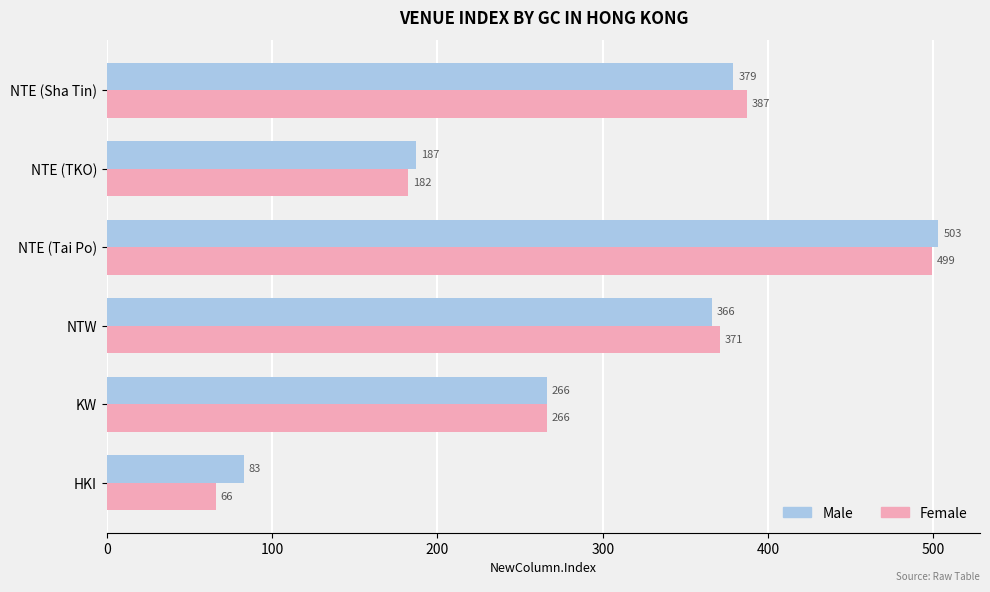

How many data points in Female are less than 371?

3